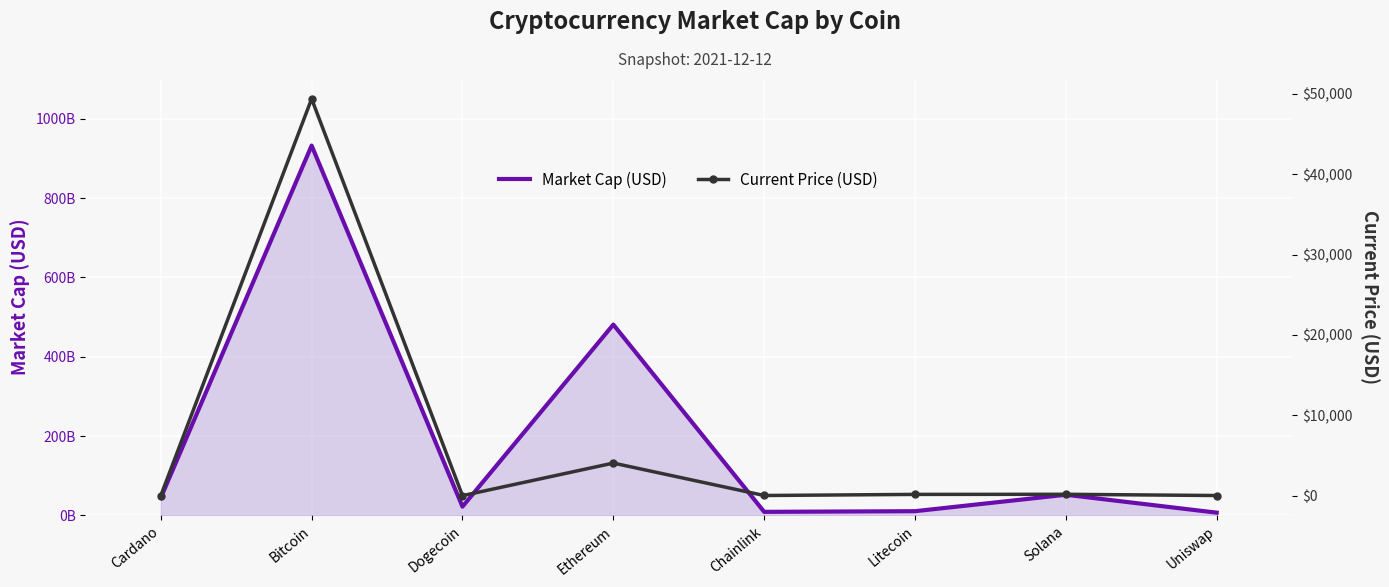

True or false: Current Price (USD) and Market Cap (USD) intersect in this chart.

False